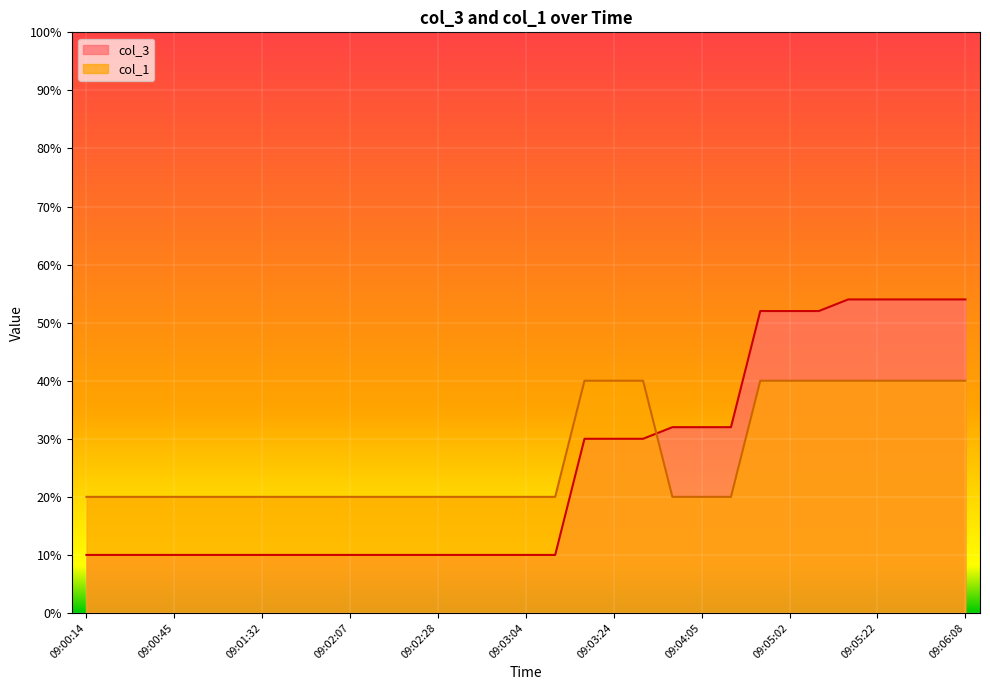

What is the label of the 16th point from the left?

09:03:04